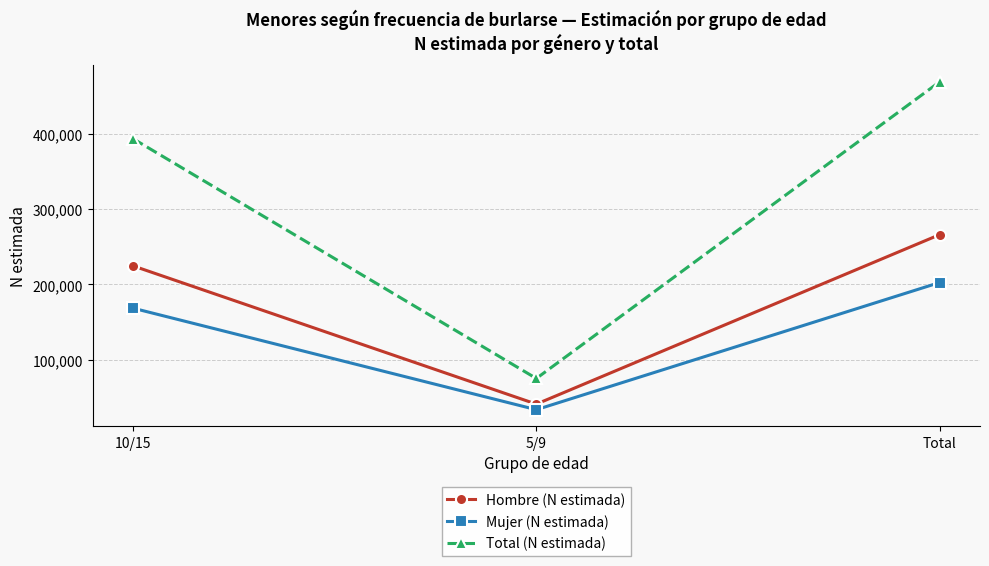

What is the lowest value of the Mujer (N estimada) series?

34001